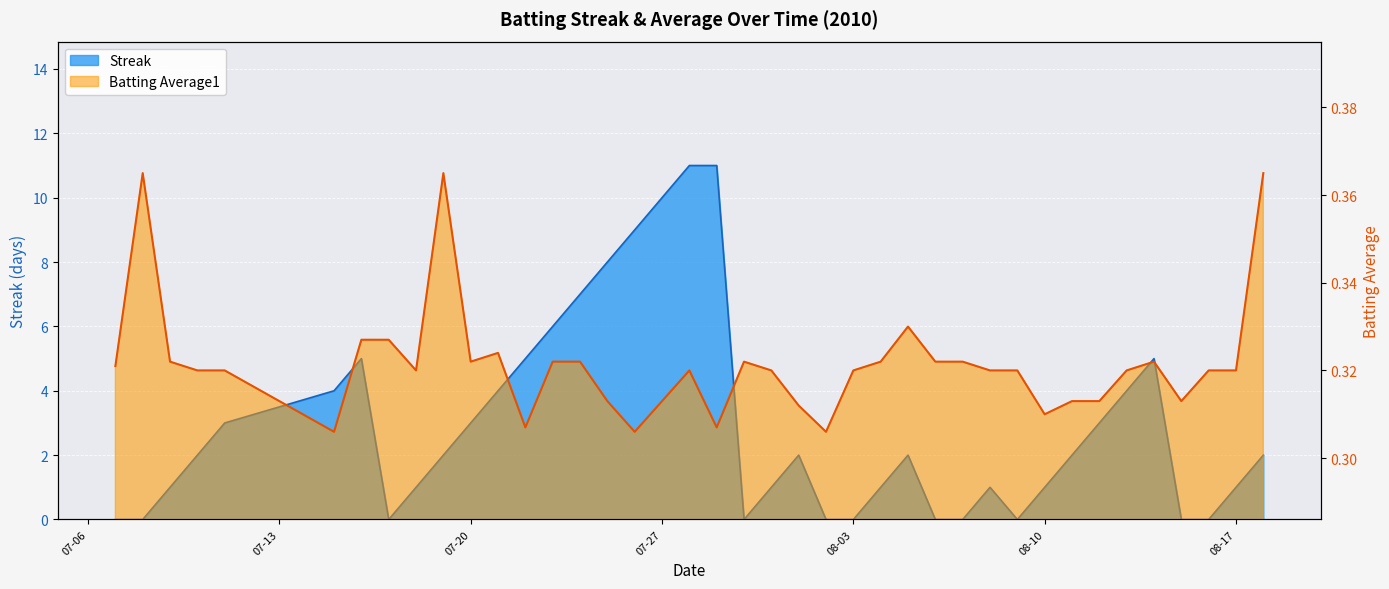

What is the difference between the maximum and minimum values in the Batting Average1 series?

0.1